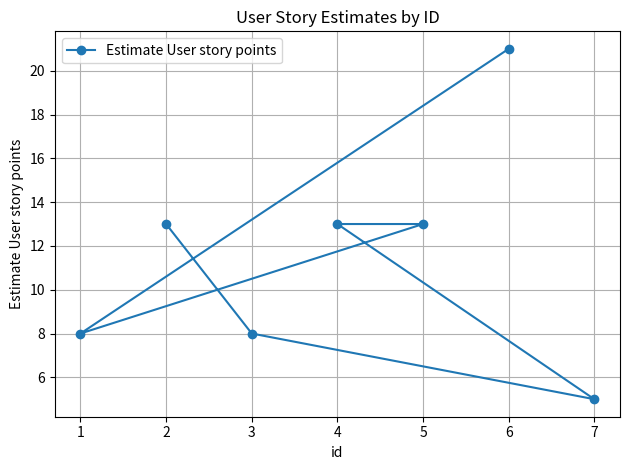

Count the values in the range 8 to 13.

5